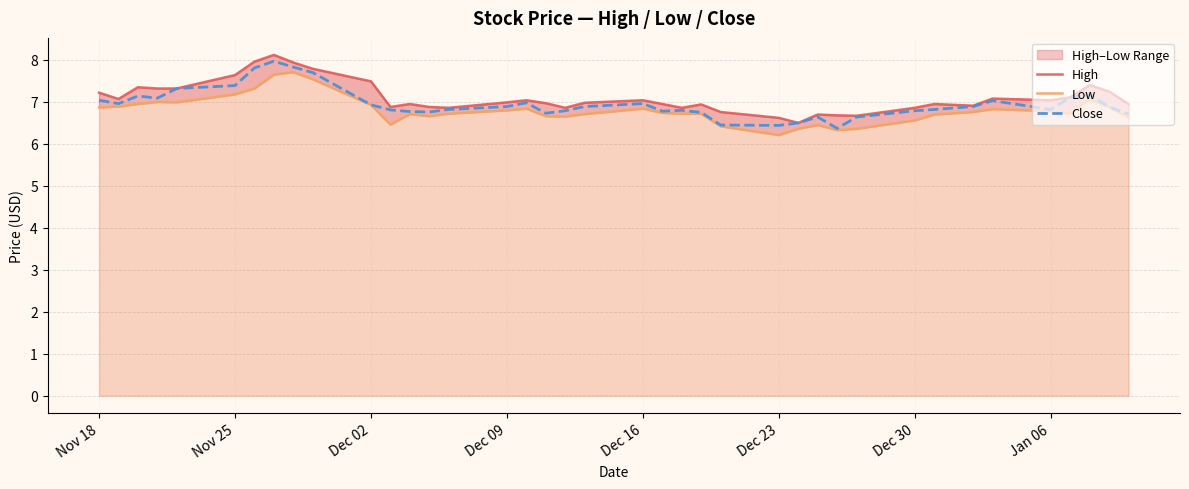

What is the value of the High point at the 23rd from the left?

6.9